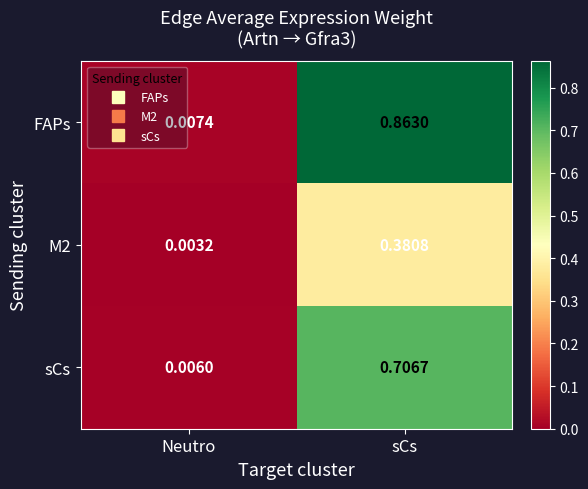

At which category is the sum across all series the highest?

sCs